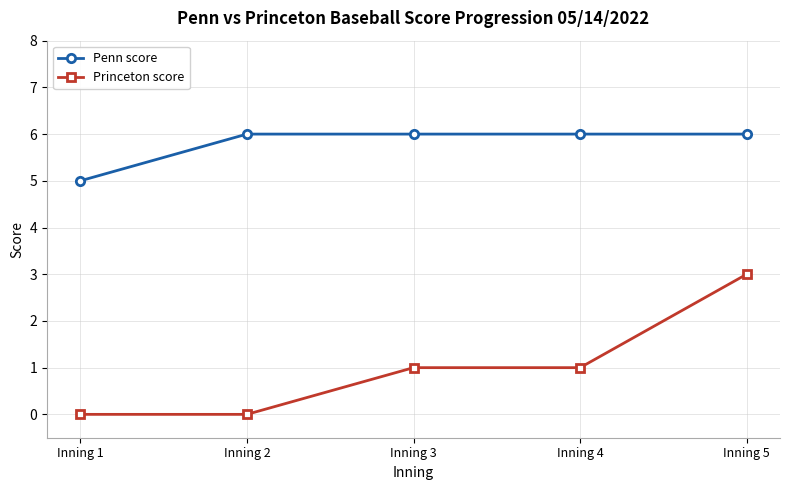

Which series has the largest range (max minus min)?

Princeton score